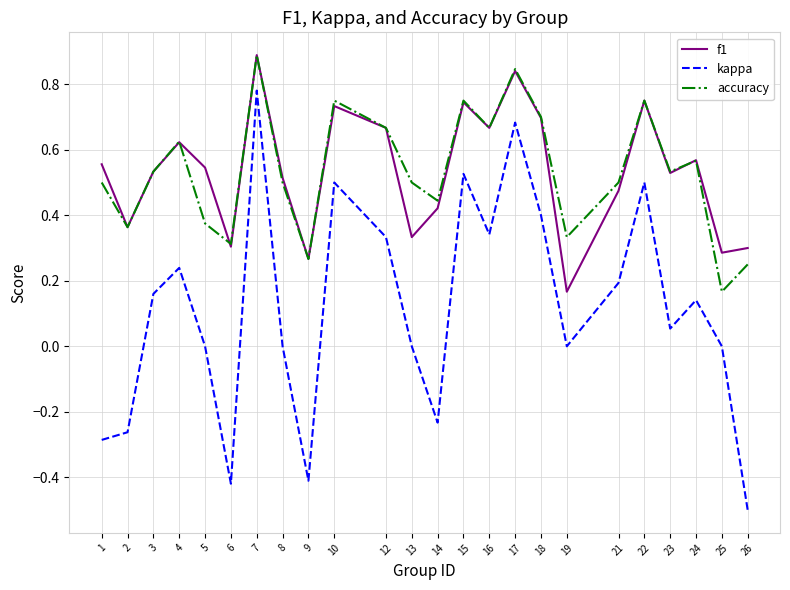

The accuracy series shows 0.2 at 25. True or false?

True